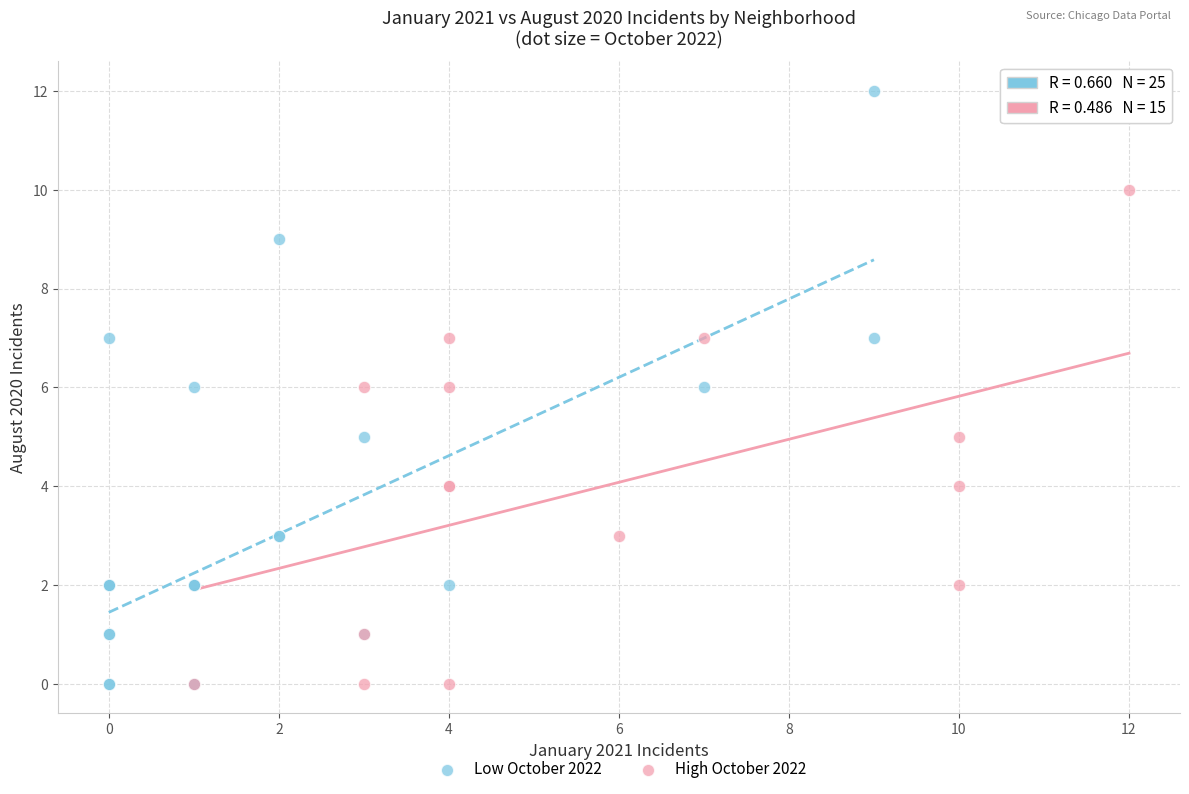

Which series contains the highest Y value?

Low October 2022